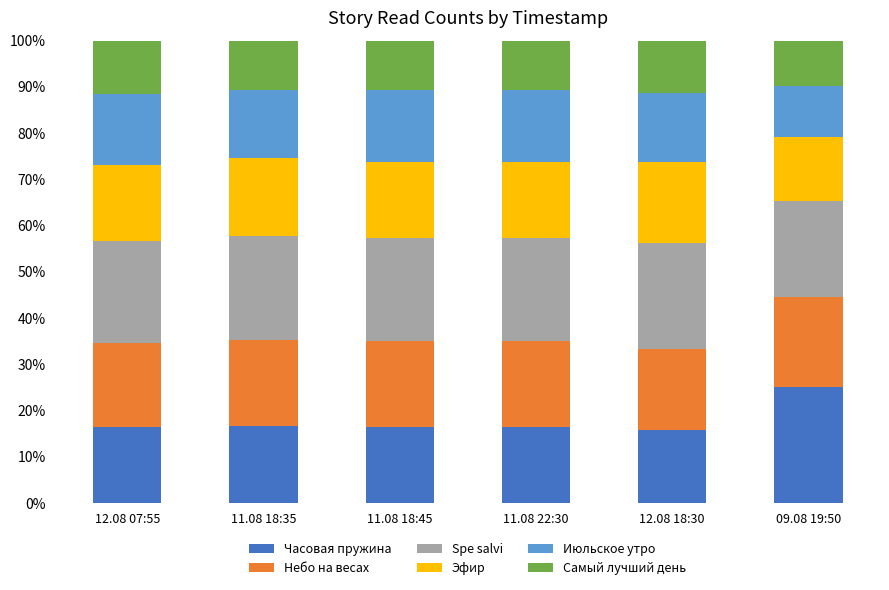

What is the minimum value for Часовая пружина?

15.8